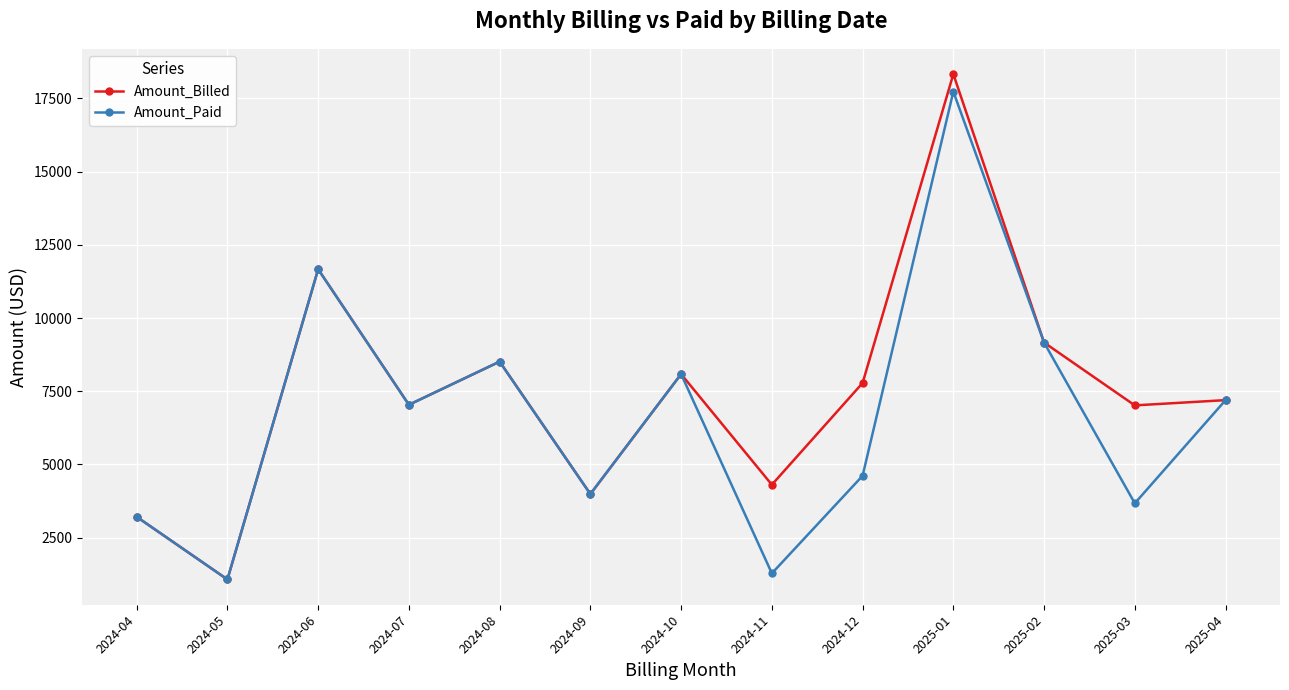

What is the maximum value shown in the chart?

18332.3